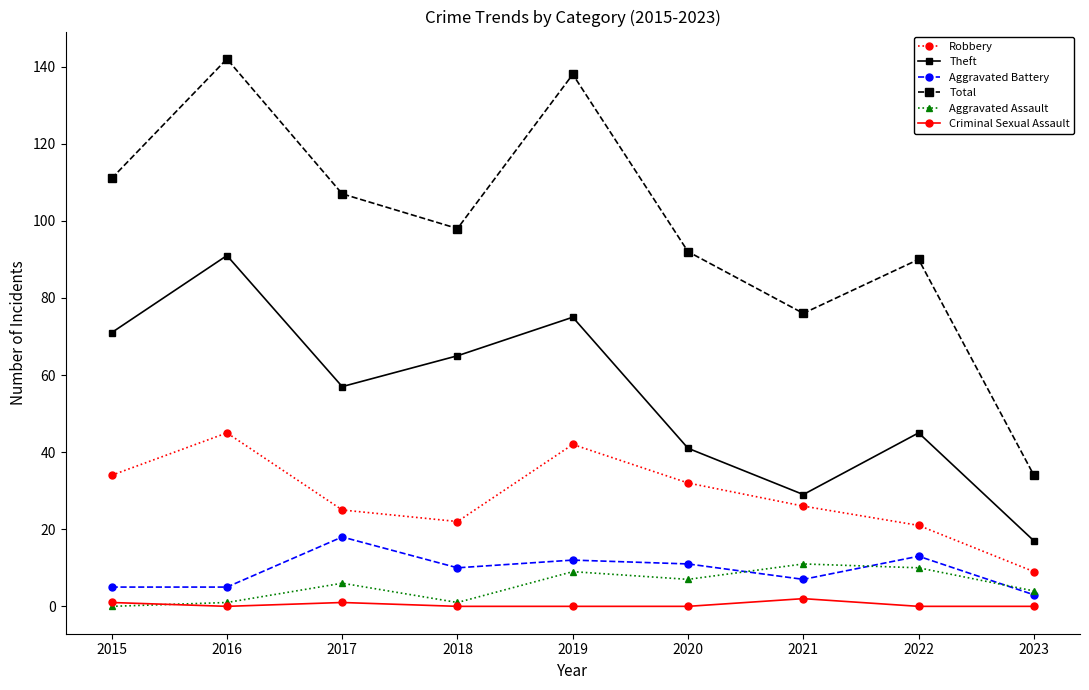

What is the difference between the highest and lowest values at 2015?

111